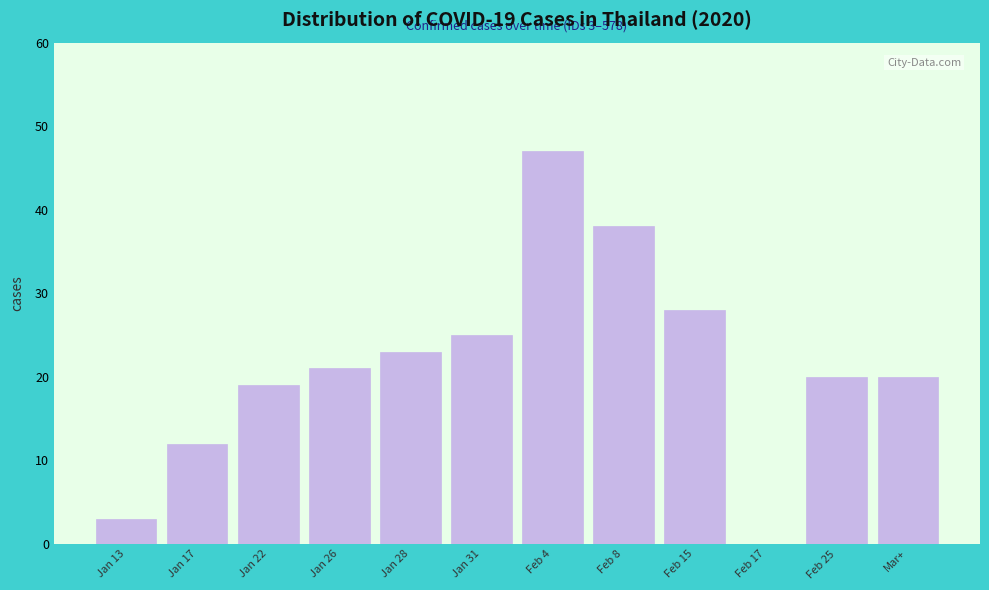

Reading left to right, list all the values displayed in this chart.

Jan 13=3	Jan 17=12	Jan 22=19	Jan 26=21	Jan 28=23	Jan 31=25	Feb 4=47	Feb 8=38	Feb 15=28	Feb 17=0	Feb 25=20	Mar+=20